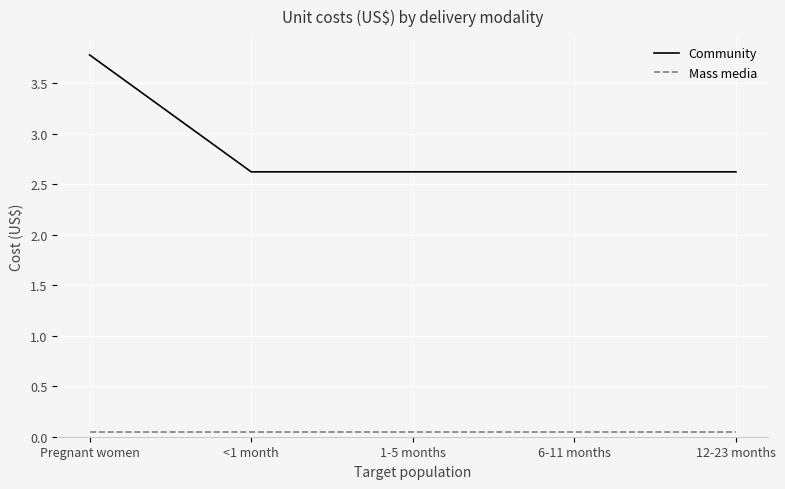

Is it true that Community equals 1.4 at Pregnant women?

False